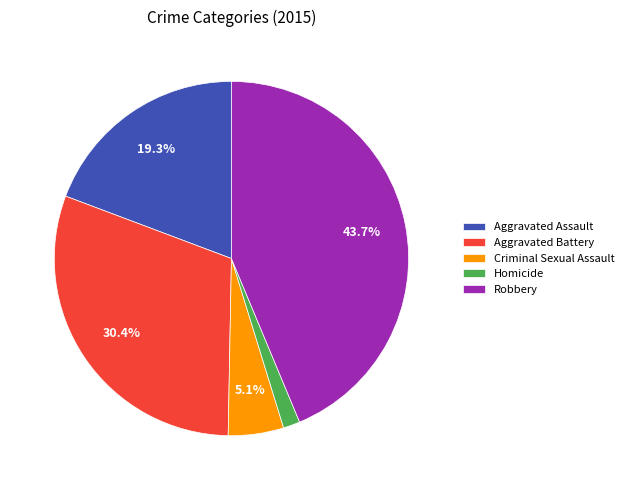

Approximately how many times larger is the value at Aggravated Battery compared to Criminal Sexual Assault?

6.0